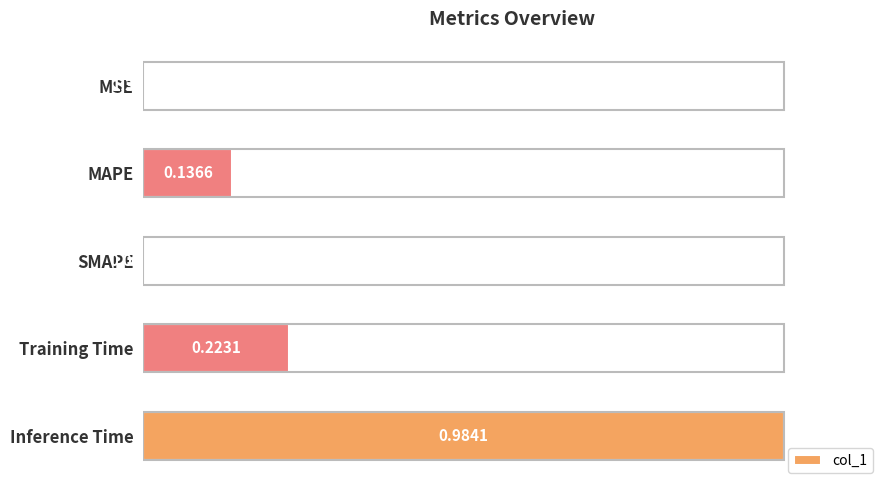

What is the sum of all values?

1.4